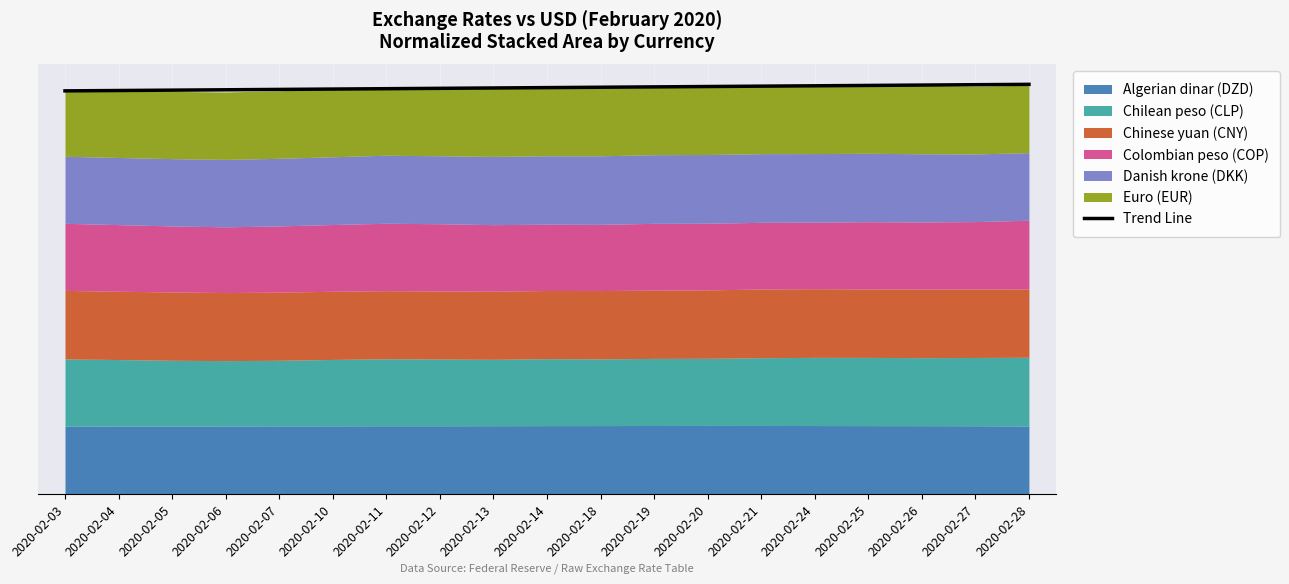

What is the ratio of the value at 2020-02-05 to the value at 2020-02-06?

1.0